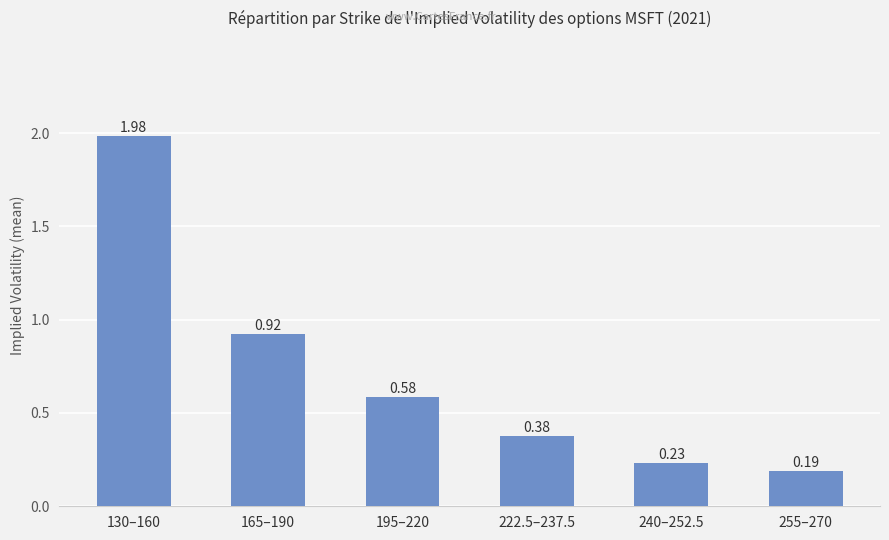

List the labels in order of value, largest first.

130–160, 165–190, 195–220, 222.5–237.5, 240–252.5, 255–270